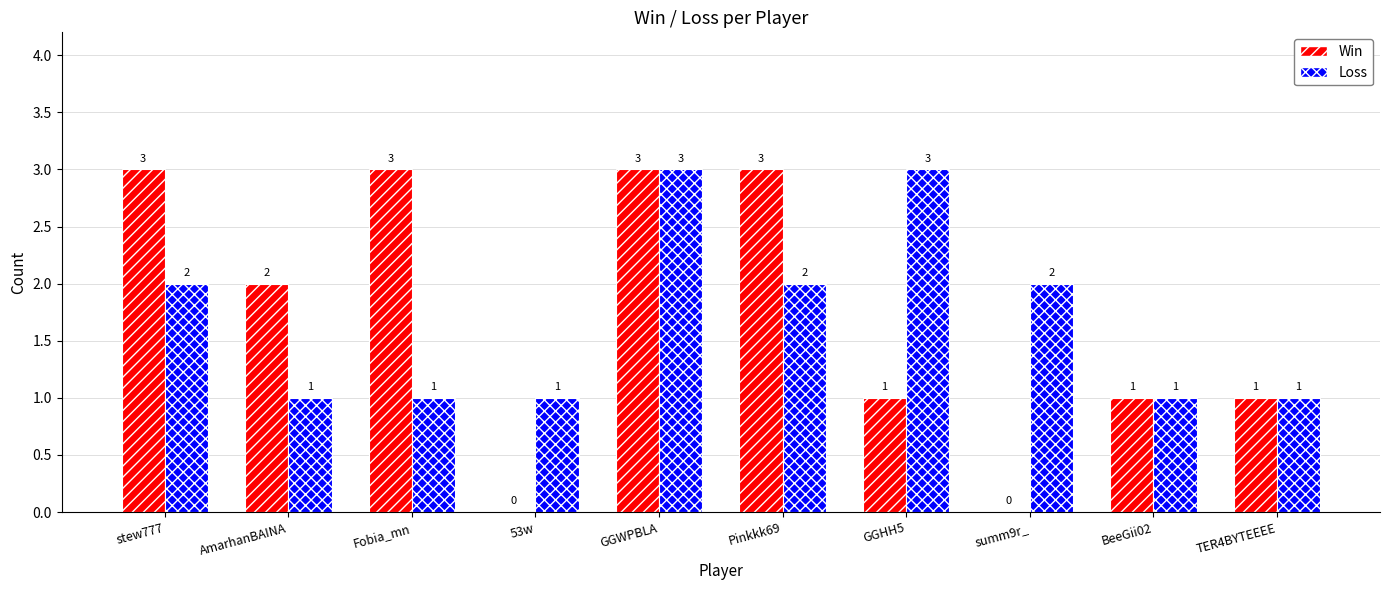

Which series changed the most between 53w and BeeGii02?

Win